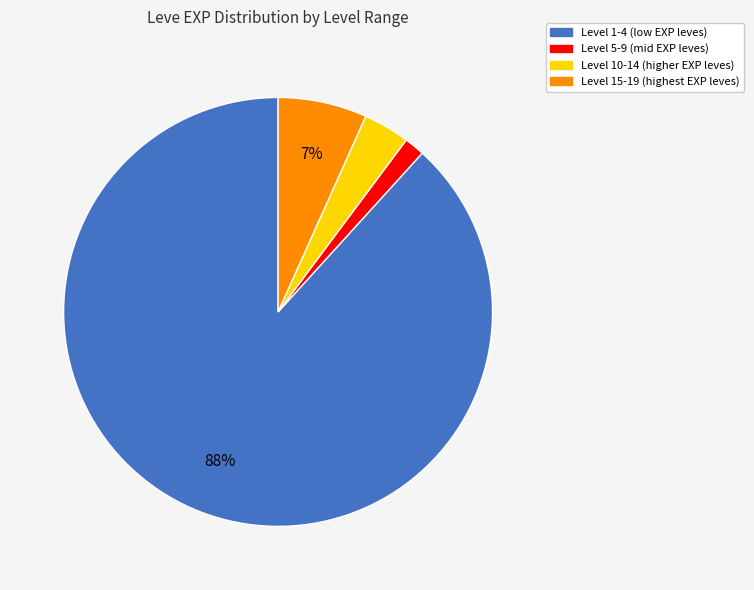

To the nearest percent, what is the average slice percentage?

25%